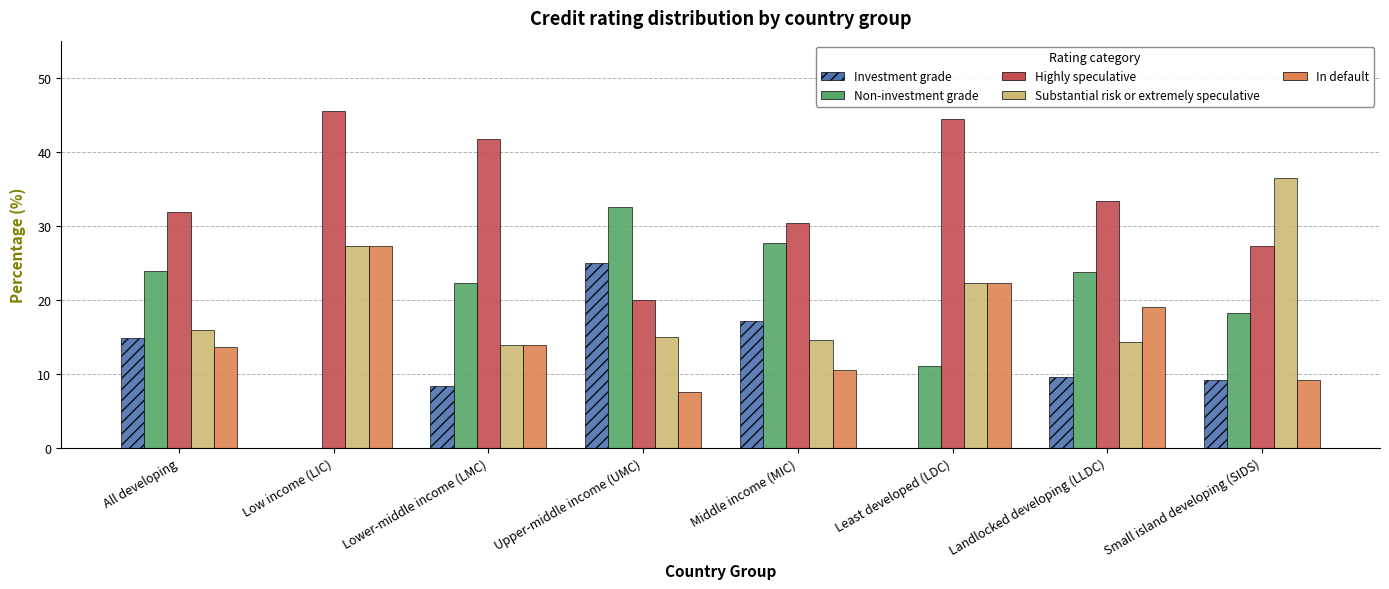

Is it true that Highly speculative equals 33.3 at Upper-middle income (UMC)?

False